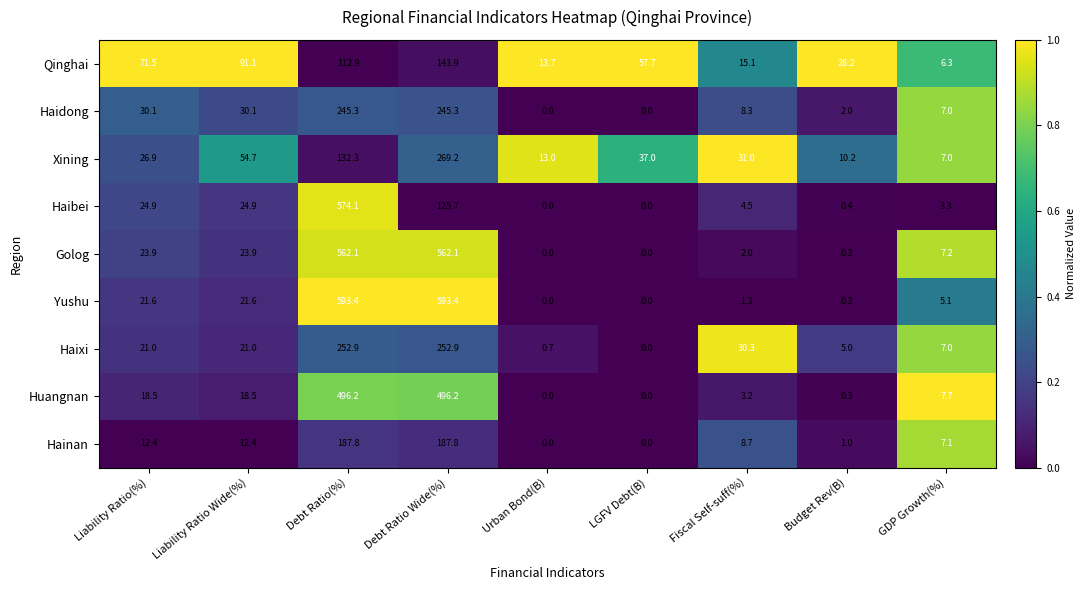

What is the maximum value shown in the chart?

593.4